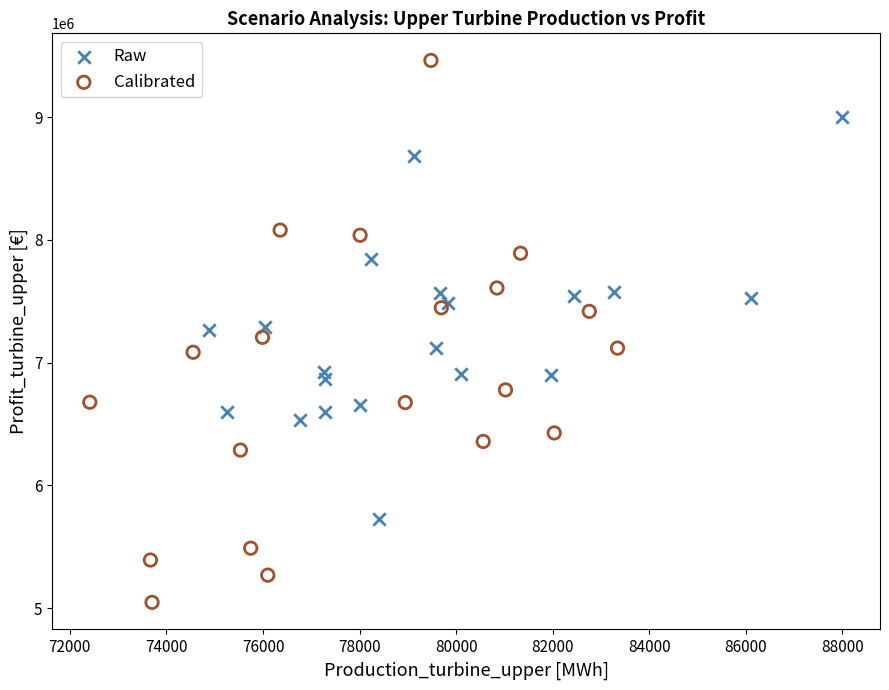

Which series has the widest spread of Y values?

Calibrated